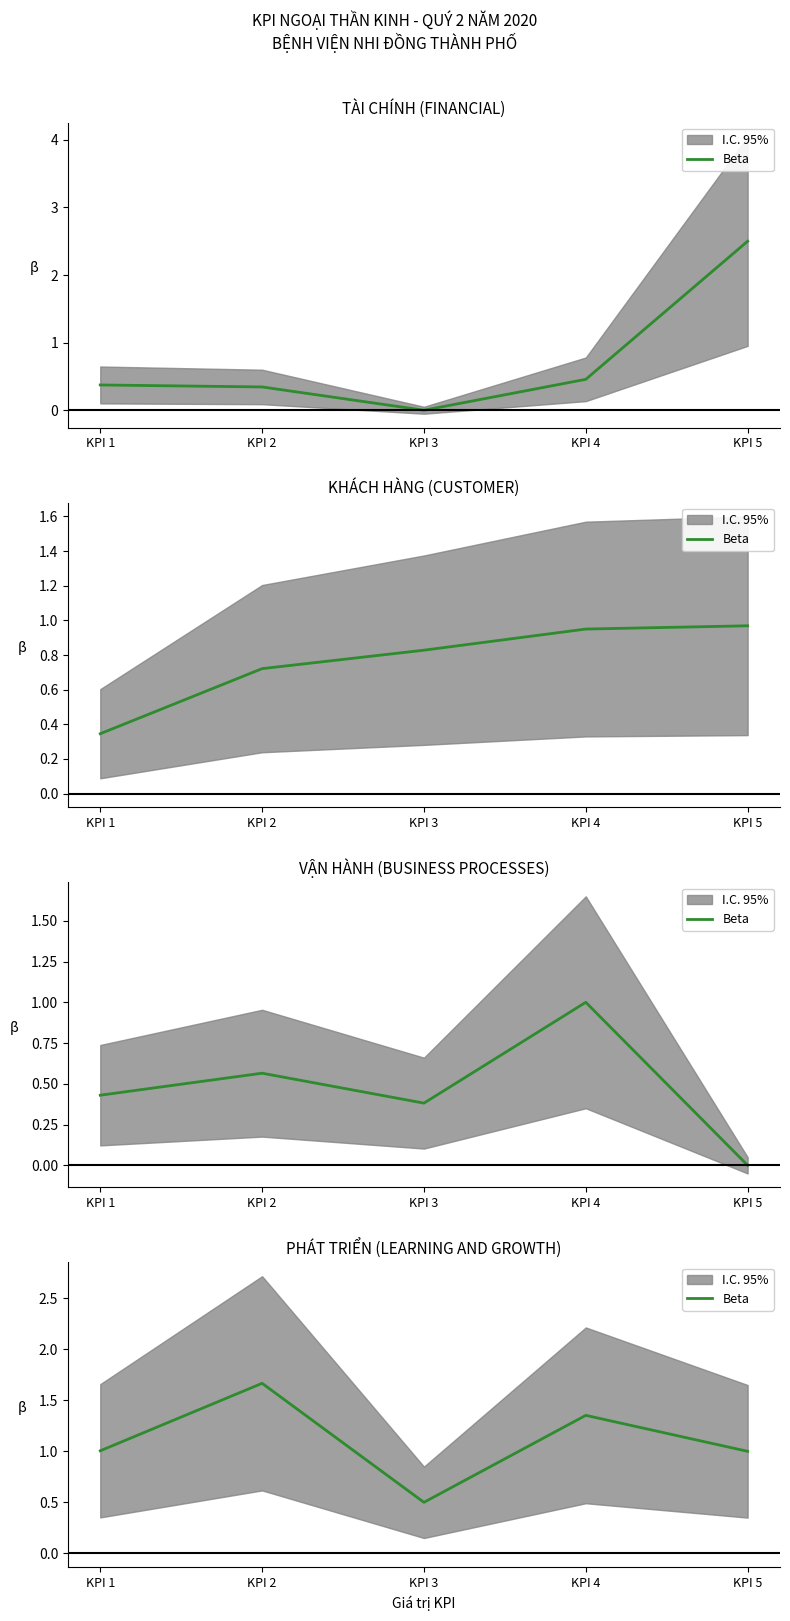

Reading left to right, extract all data points from this chart.

1.0	1.7	0.5	1.4	1.0